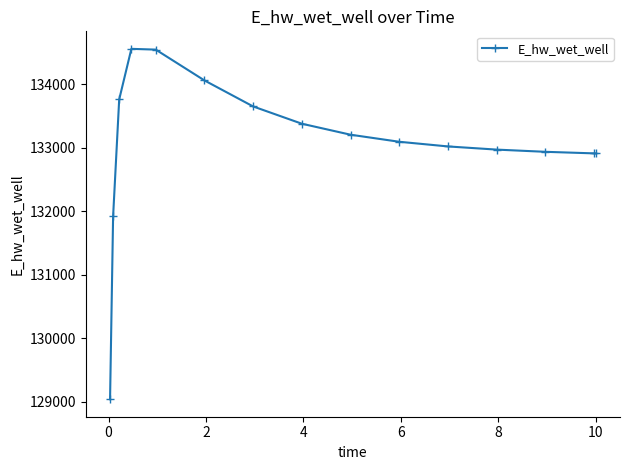

How many lines are shown in the chart?

1